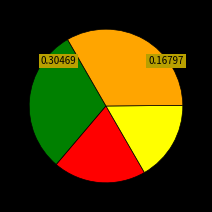

Count the number of slices in the pie.

4